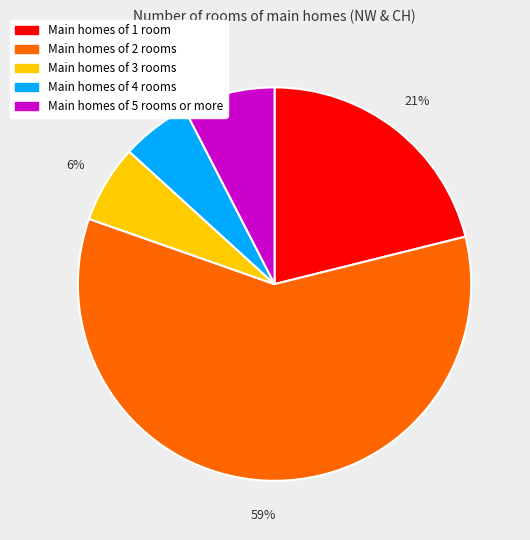

Does any single category account for the majority?

Yes